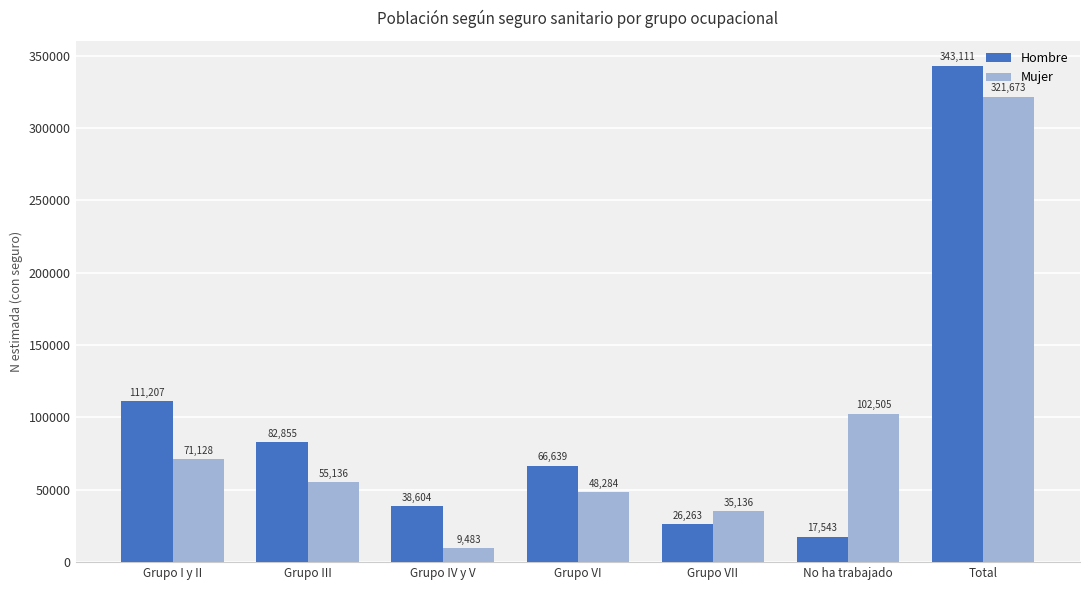

Rank the series by their maximum value, from highest to lowest.

Hombre, Mujer